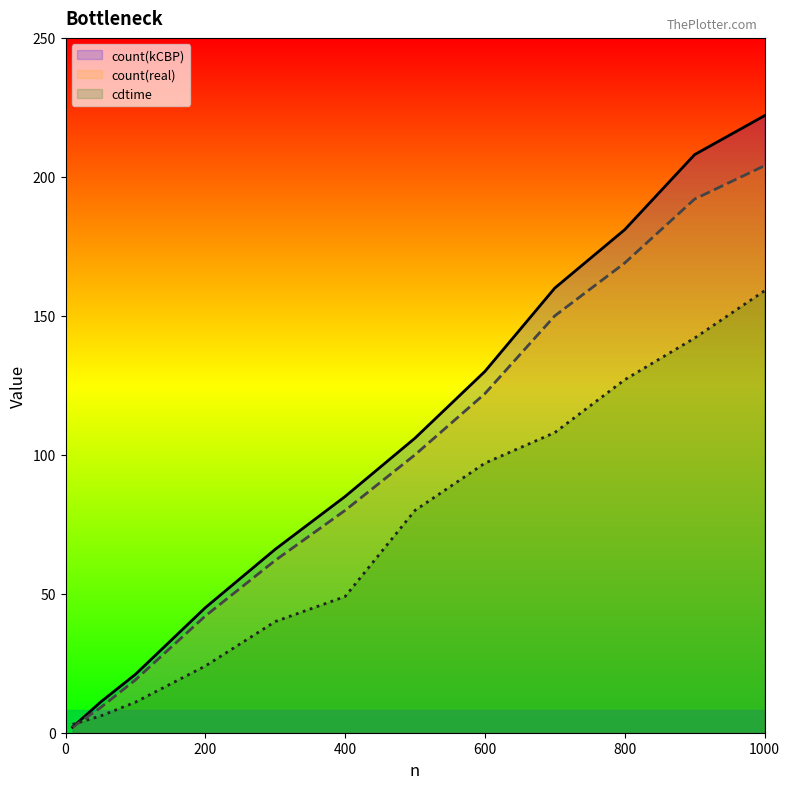

True or false: count(kCBP) and count(real) cross at least once.

False